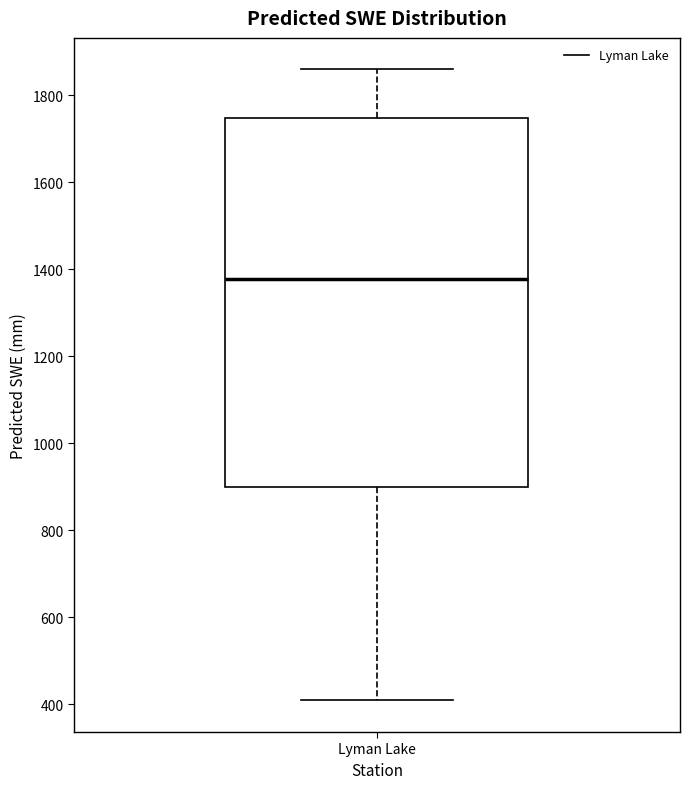

Transcribe this box plot: give where the median line is, the range the box spans, and where the two whiskers end, as read against the y-axis. The values are not printed on the chart, so give them approximately, as read against the axis.

median 1380, box 900 to 1740, whiskers 400 to 1860